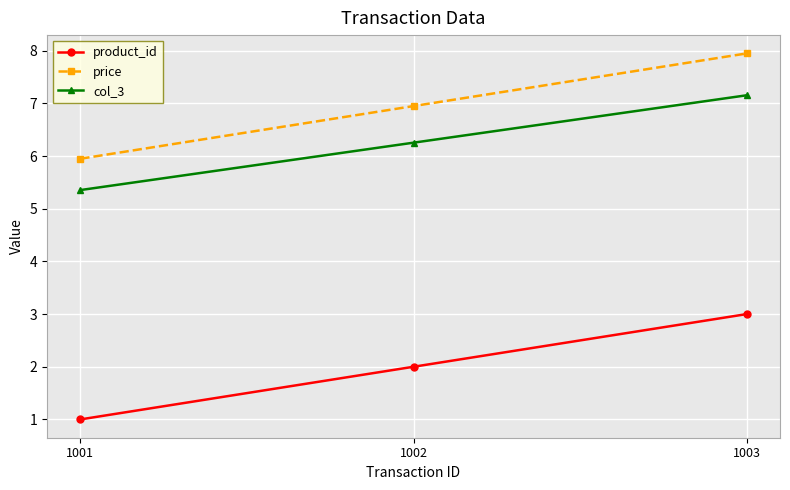

At 1002, list the series in order from smallest to largest.

product_id, col_3, price